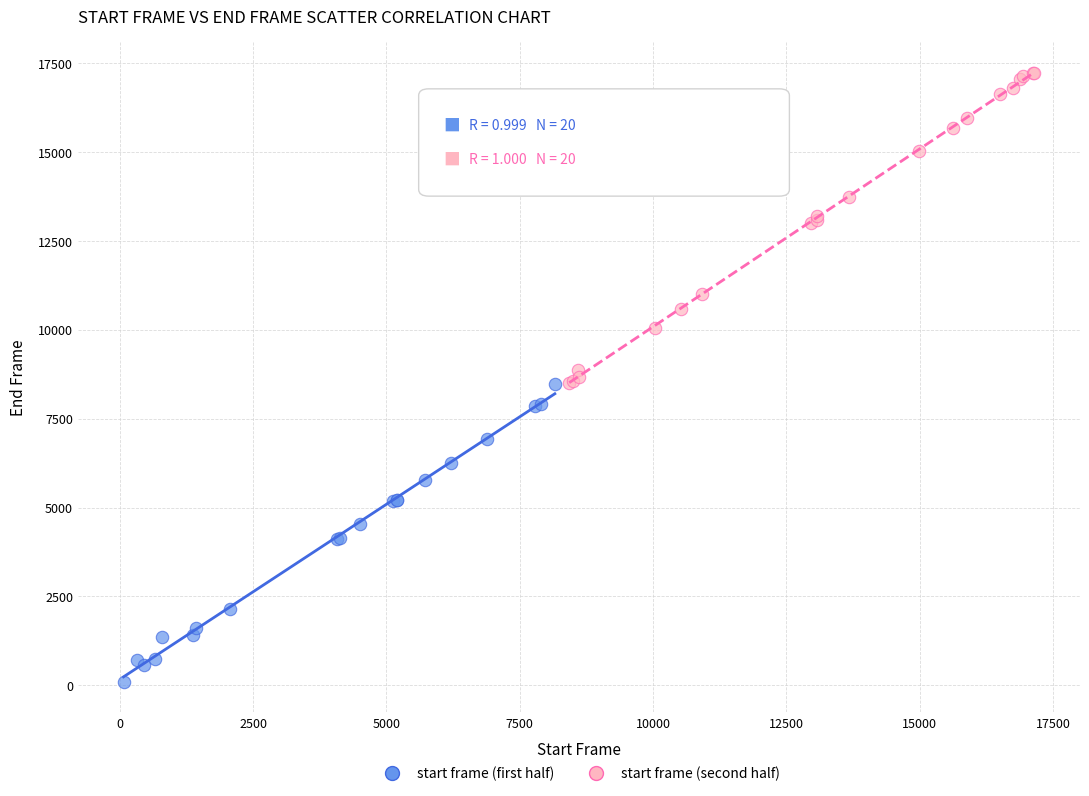

Which series has the widest spread of Y values?

start frame (second half)